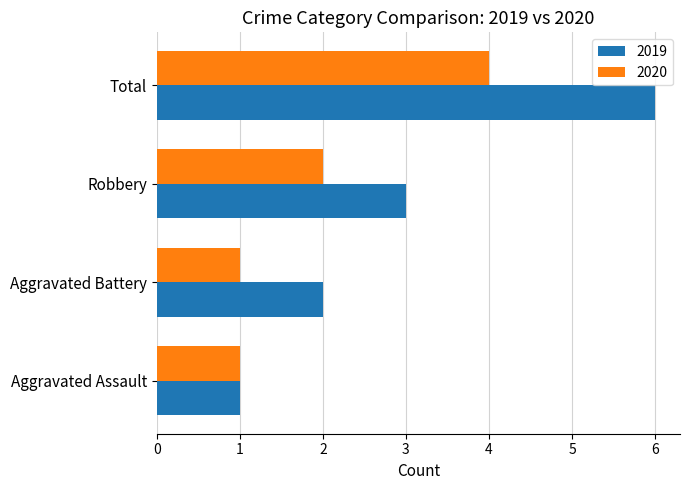

What is the difference between the maximum and minimum values in the 2019 series?

5